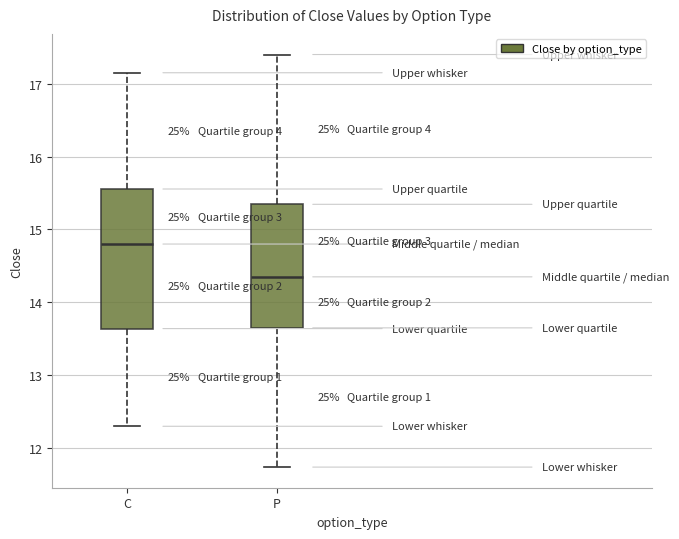

Reading left to right, read every box against the y-axis: the position of its median line, the range the box covers, and the ends of its whiskers. The values are not printed on the chart, so give them approximately, as read against the axis.

C: median 14.8, box 13.6 to 15.6, whiskers 12.3 to 17.2
P: median 14.4, box 13.7 to 15.3, whiskers 11.7 to 17.4